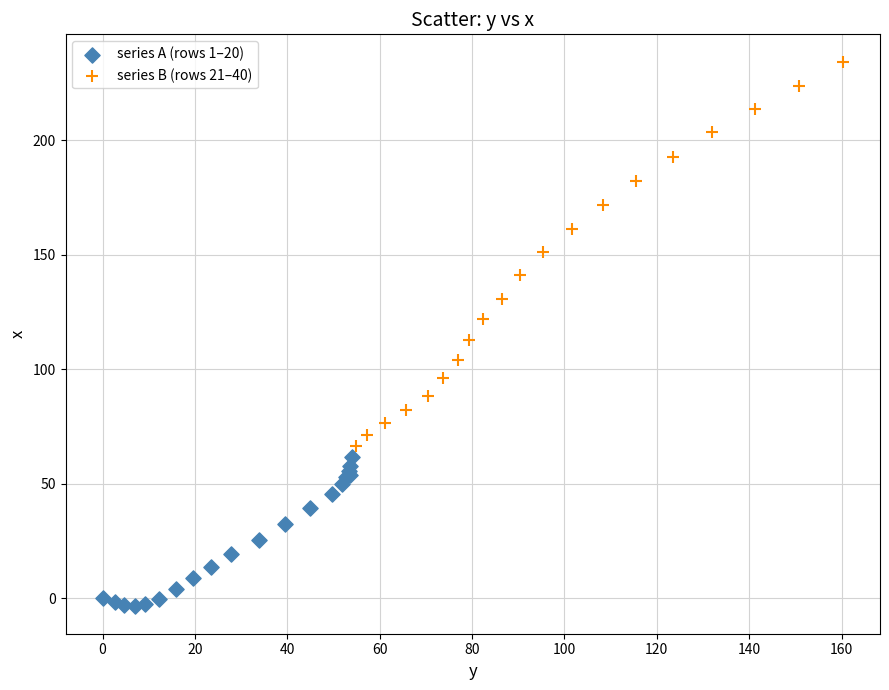

Which series has the widest spread of Y values?

series B (rows 21–40)